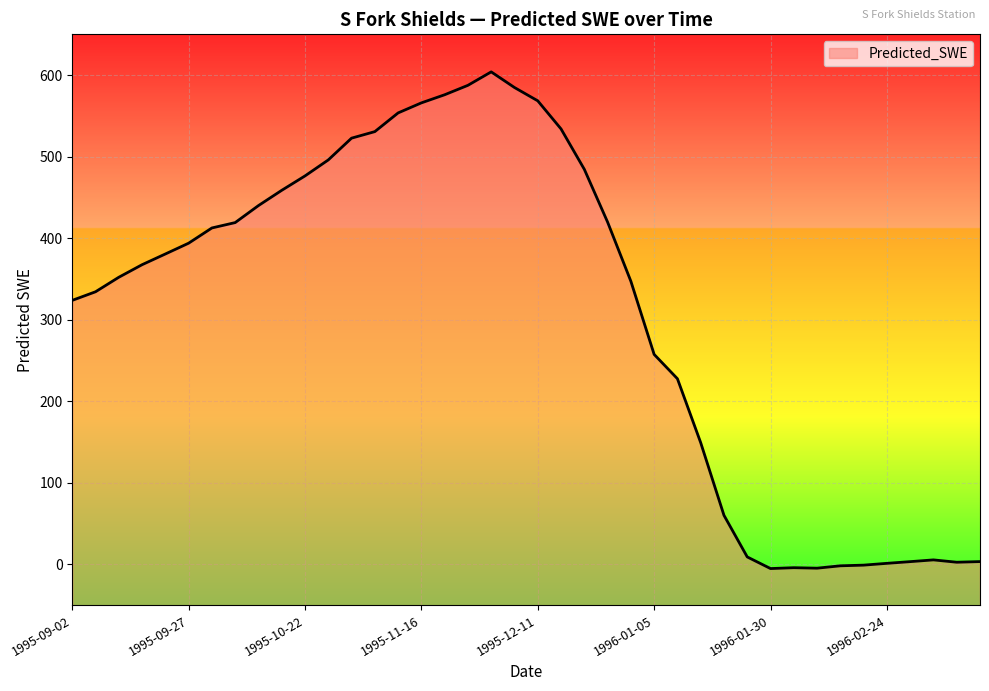

Rank the categories by value from highest to lowest.

1995-12-01, 1995-11-26, 1995-12-06, 1995-11-21, 1995-12-11, 1995-11-16, 1995-11-11, 1995-12-16, 1995-11-06, 1995-11-01, 1995-10-27, 1995-12-21, 1995-10-22, 1995-10-17, 1995-10-12, 1995-12-26, 1995-10-07, 1995-10-02, 1995-09-27, 1995-09-22, 1995-09-17, 1995-09-12, 1995-12-31, 1995-09-07, 1995-09-02, 1996-01-05, 1996-01-10, 1996-01-15, 1996-01-20, 1996-01-25, 1996-03-05, 1996-03-15, 1996-02-29, 1996-03-10, 1996-02-24, 1996-02-19, 1996-02-14, 1996-02-04, 1996-02-09, 1996-01-30